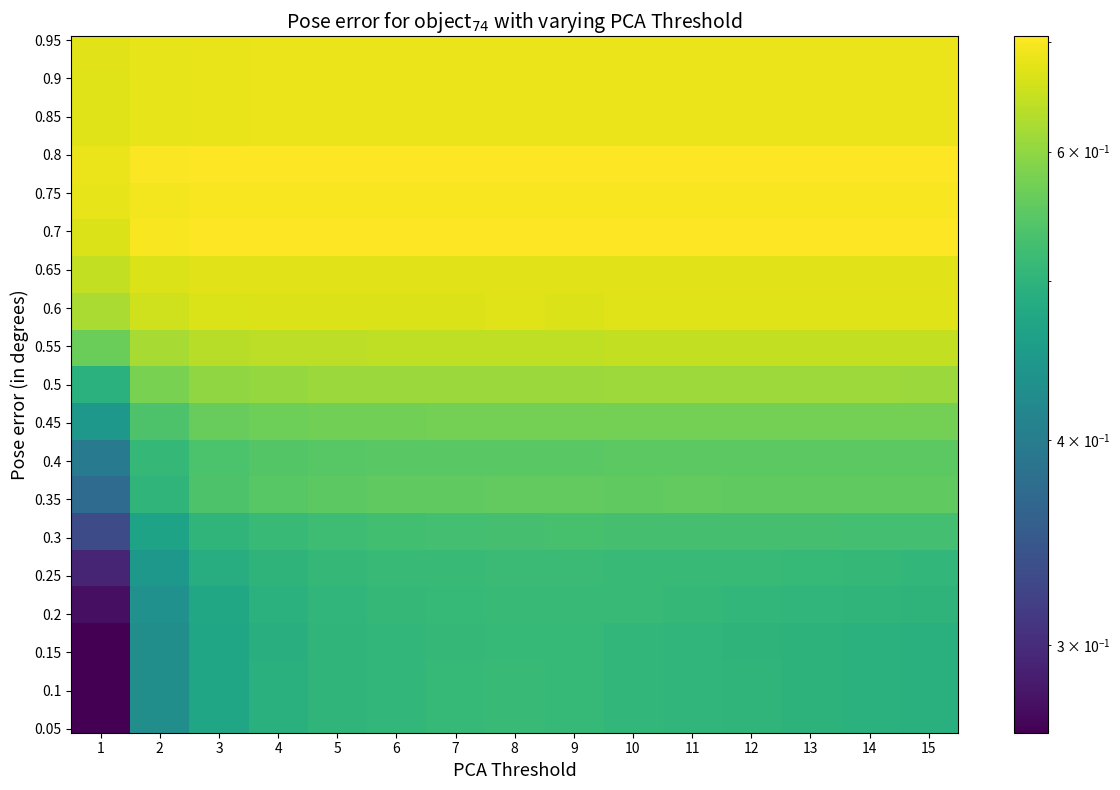

What is the total value across all series at 3?

11.3